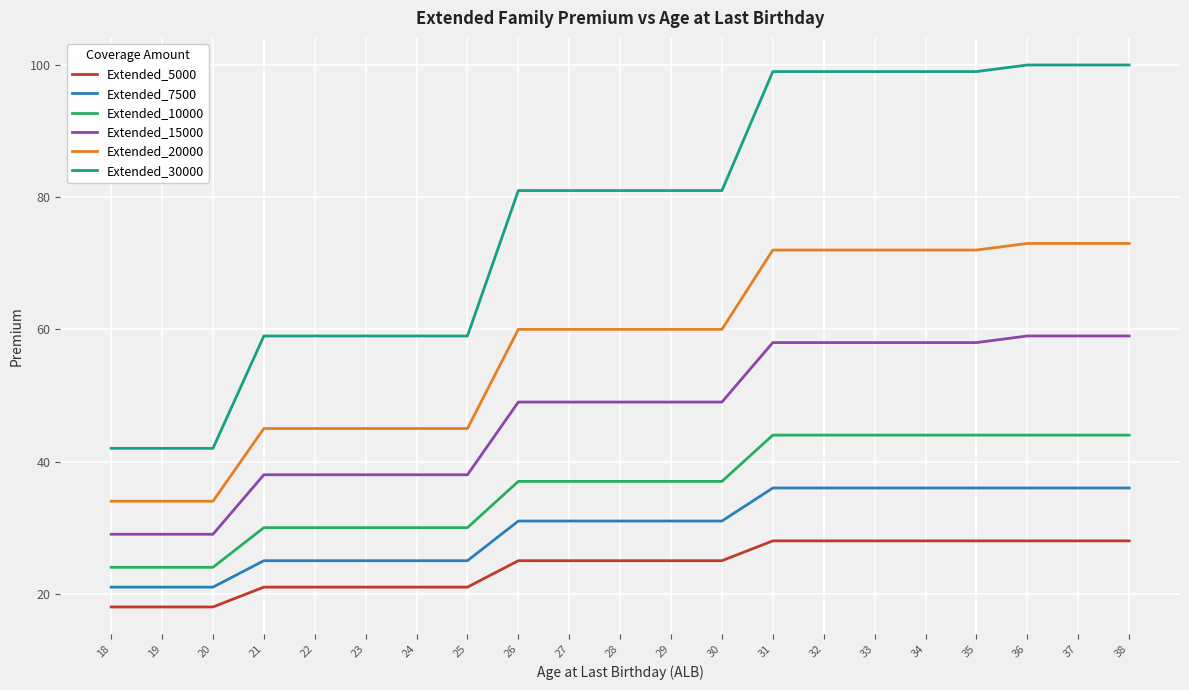

Rank the series at 26 from lowest to highest value.

Extended_5000, Extended_7500, Extended_10000, Extended_15000, Extended_20000, Extended_30000